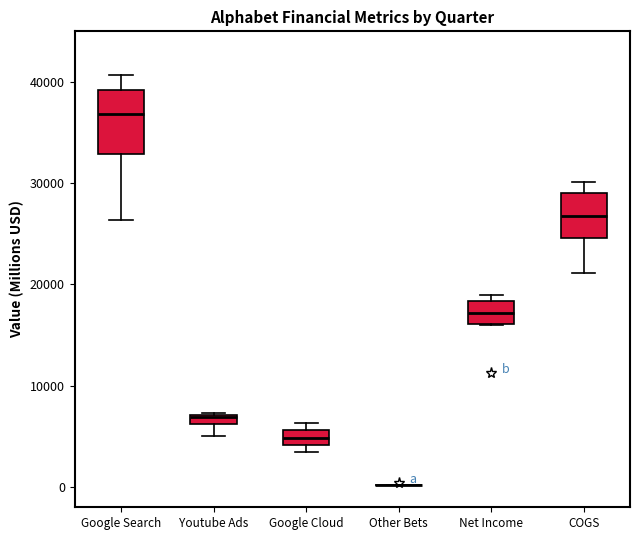

Where does the median line of the box for Google Cloud sit on the y-axis? The values are not printed on the chart, so give them approximately, as read against the axis.

5000